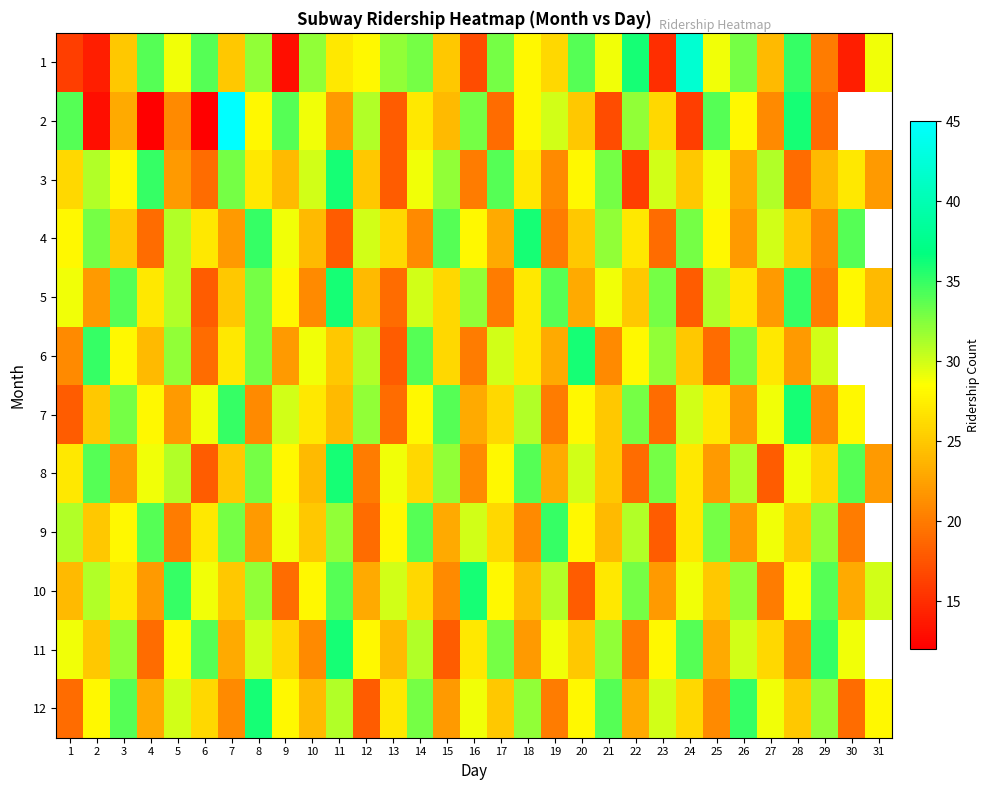

At which category is the sum across all series the highest?

8